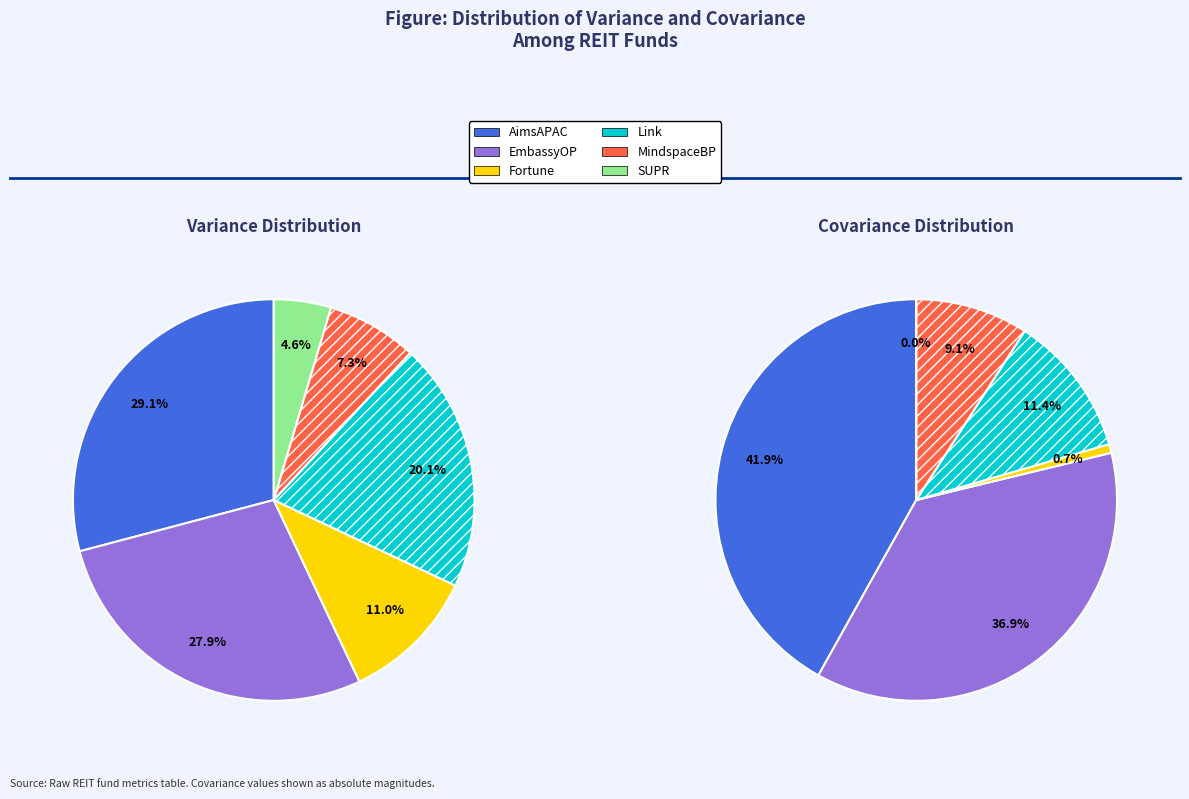

To the nearest percent, what is the difference between the 5 and covariance slice percentages?

23%